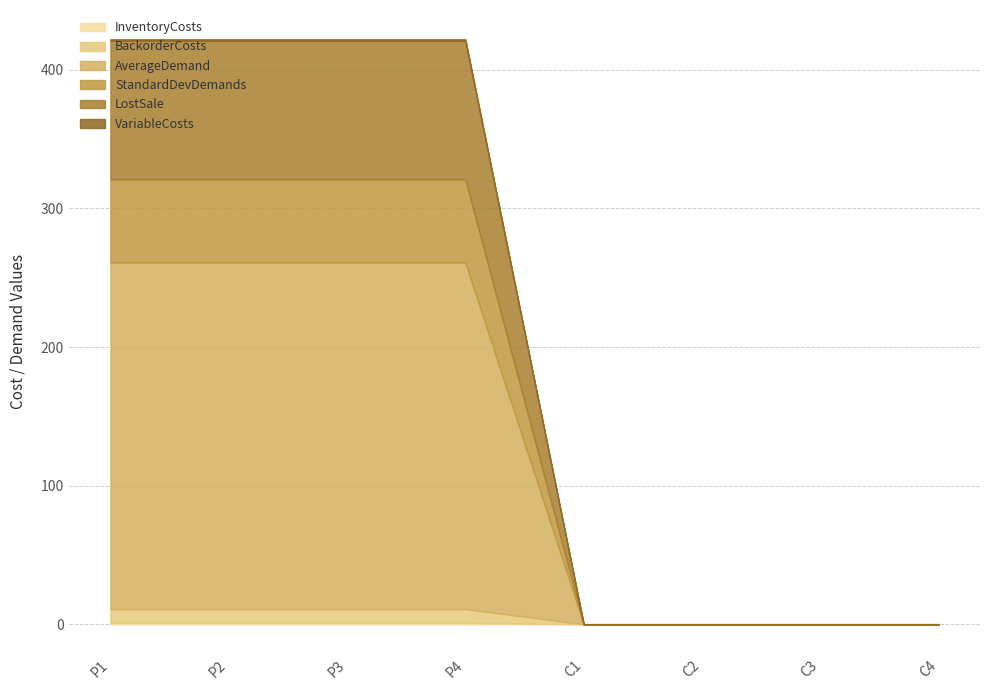

What position from the left is P1?

1